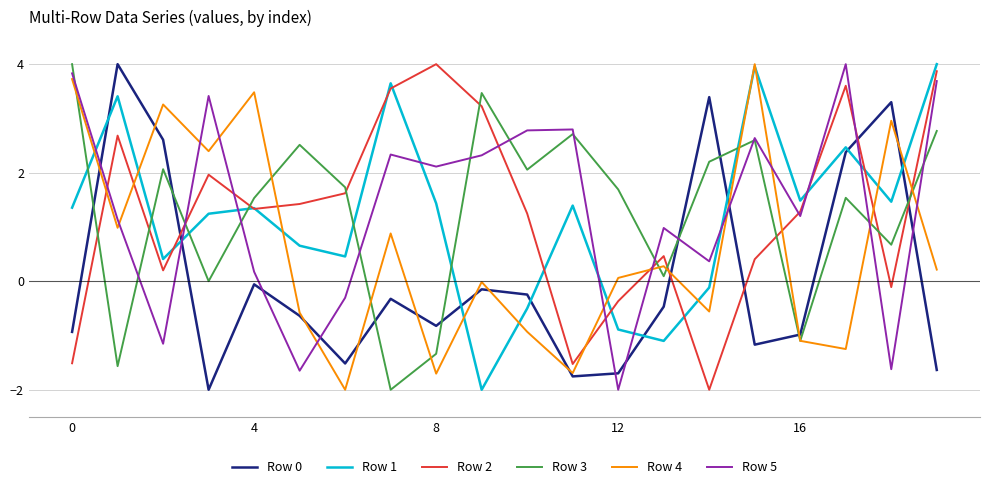

Which series ends up on top after the final intersection of Row 0 and Row 2?

Row 2